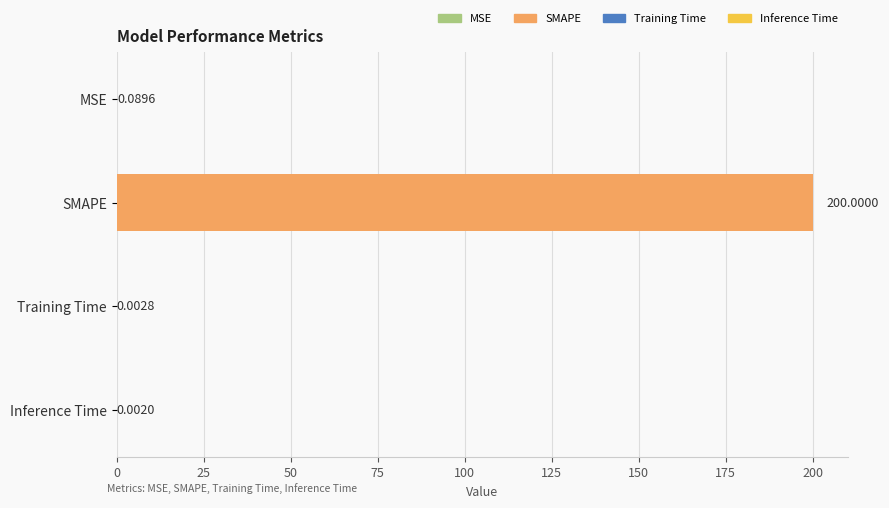

Where is the data nearest to the value 100?

MSE